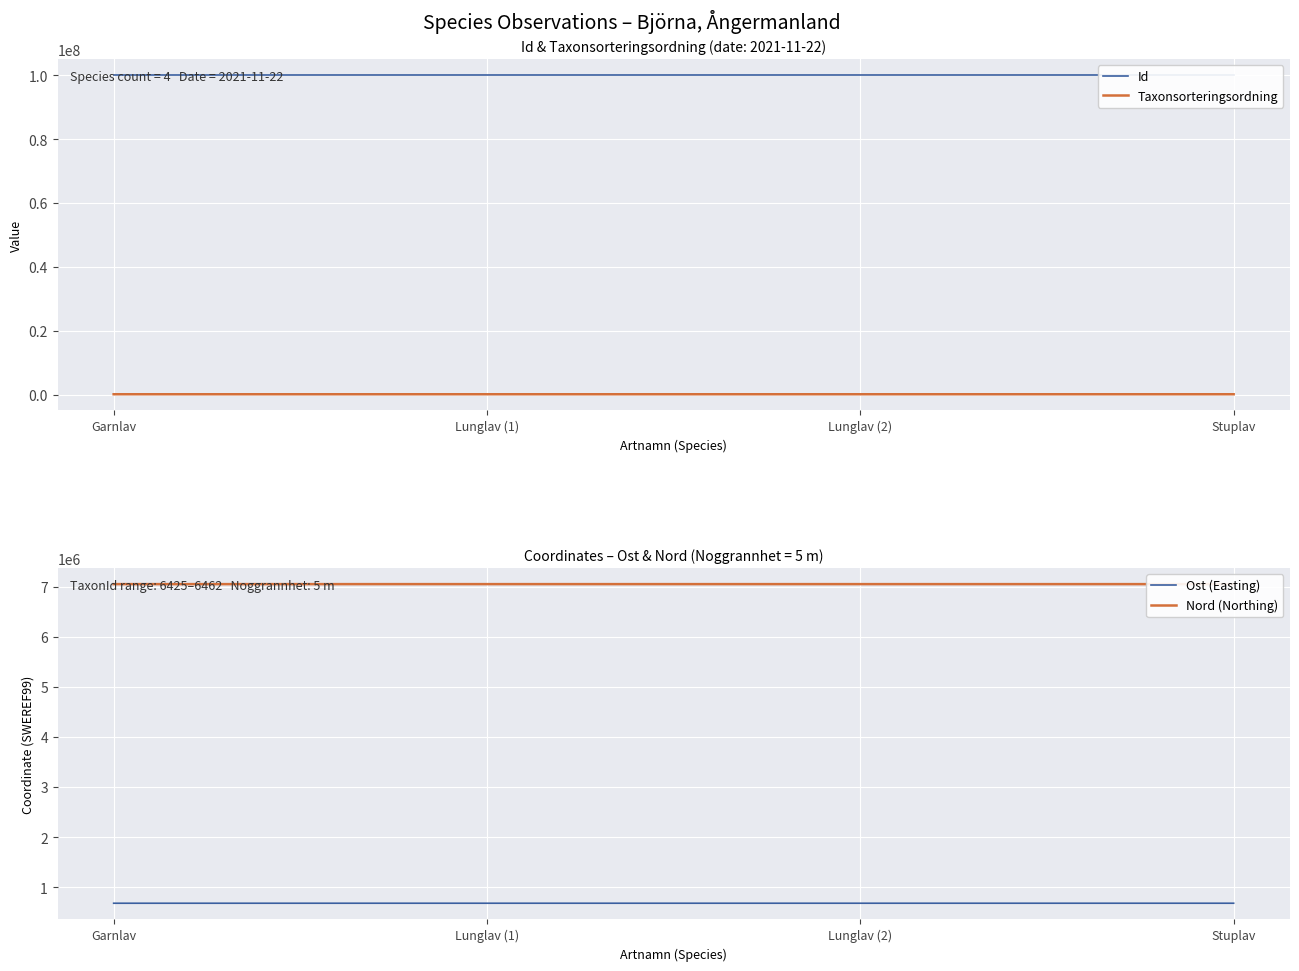

True or false: Taxonsorteringsordning and Ost (Easting) intersect in this chart.

False